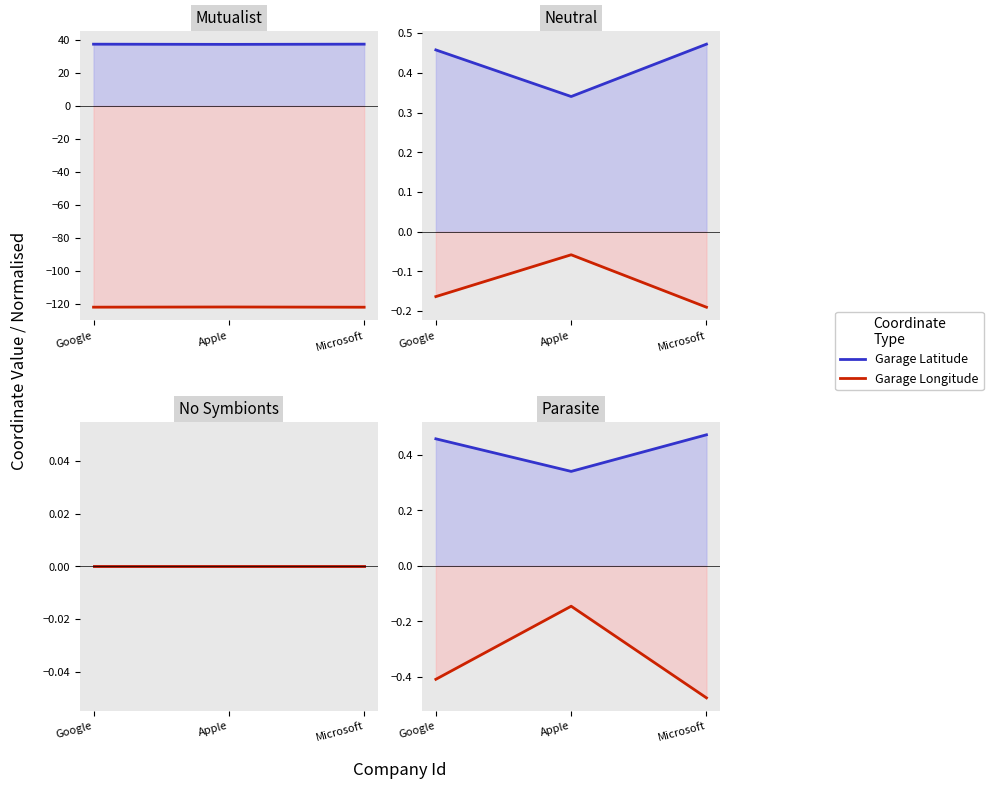

List the series in order of their peak value, highest first.

Garage Latitude, Garage Longitude